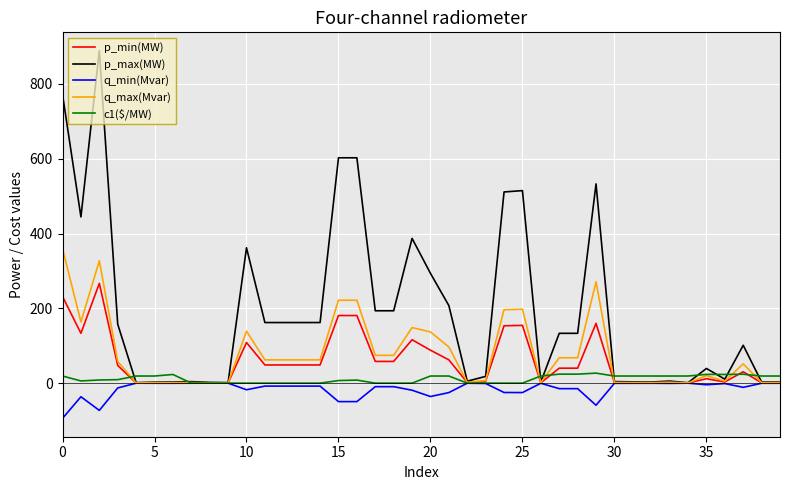

What is the minimum value for q_min(Mvar)?

-94.2